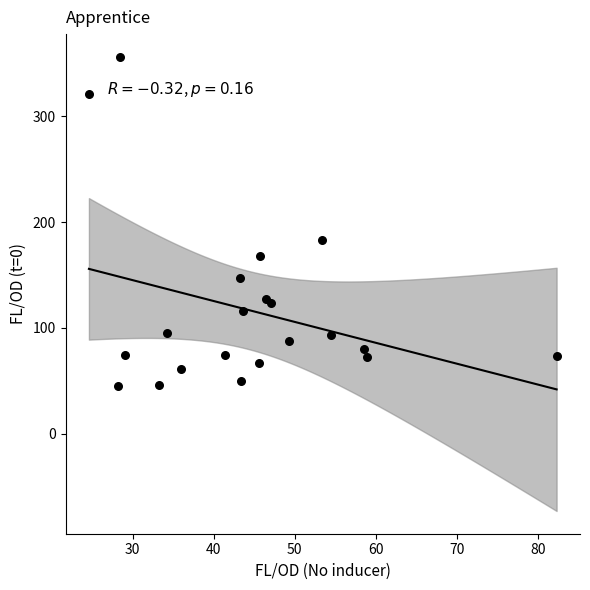

What Y value in the scatter plot is closest to 200?

183.3